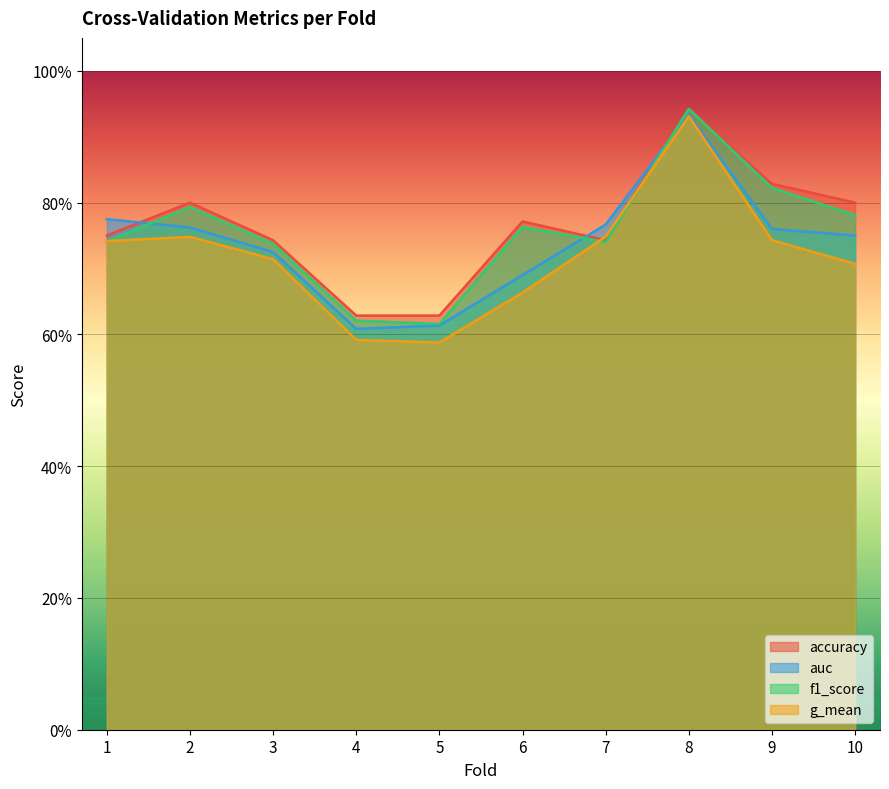

List the labels in order of accuracy value, largest first.

8, 9, 2, 10, 6, 1, 3, 7, 4, 5